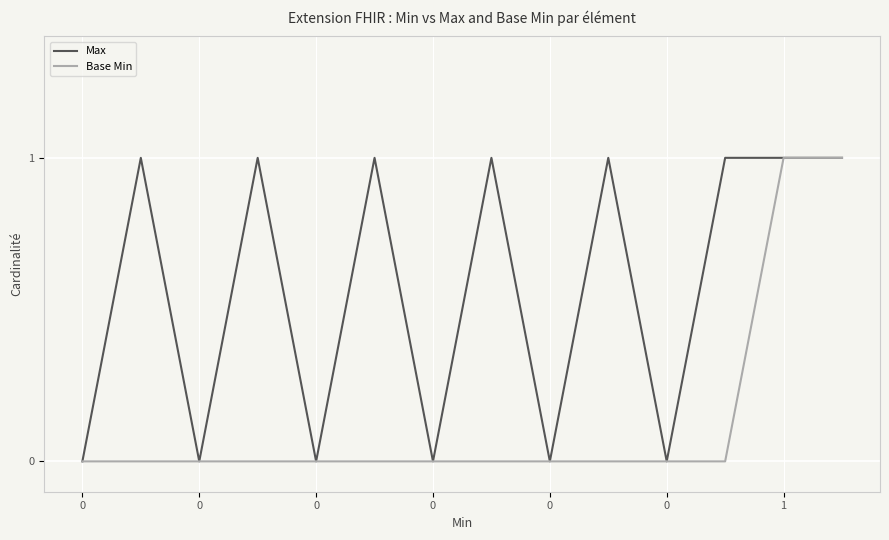

Rank the series by their average value, from lowest to highest.

Base Min, Max